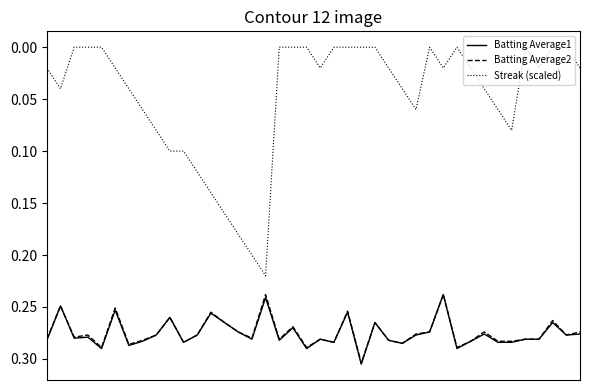

True or false: Streak (scaled) and Batting Average2 cross at least once.

False